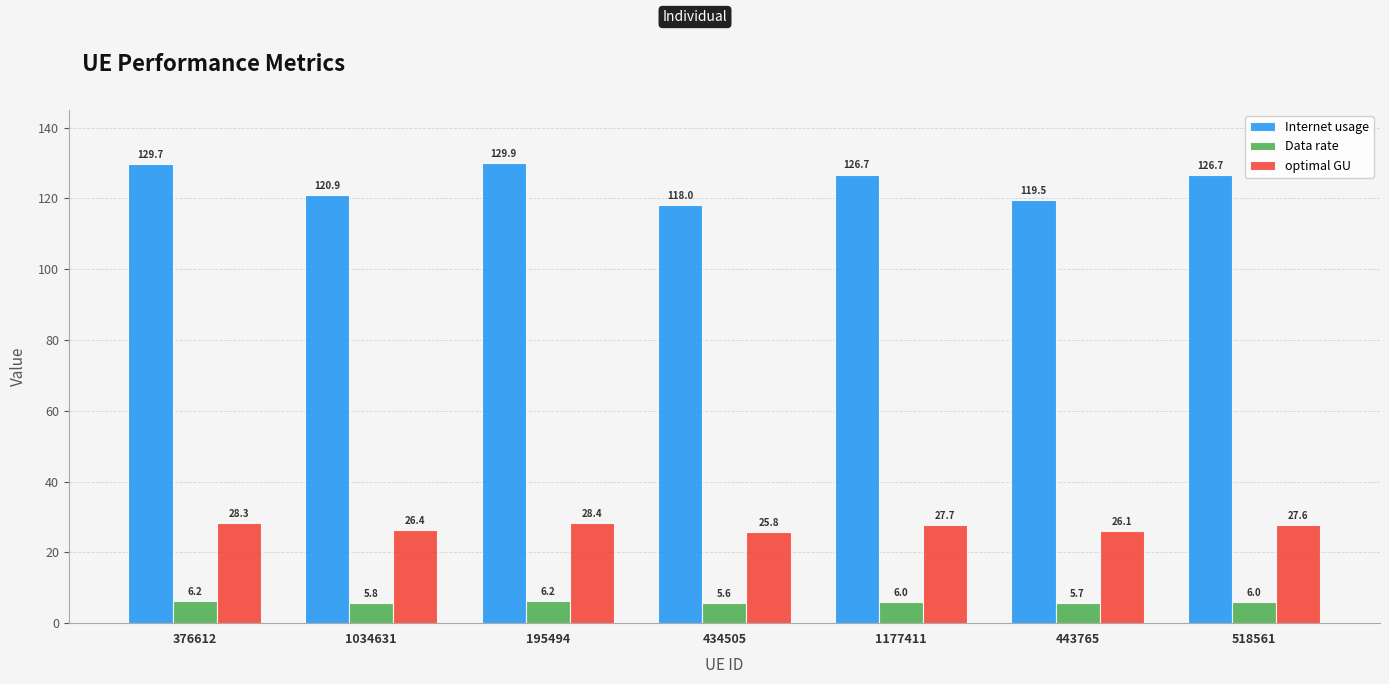

What is the value of the Internet usage bar at the 7th from the left?

126.7